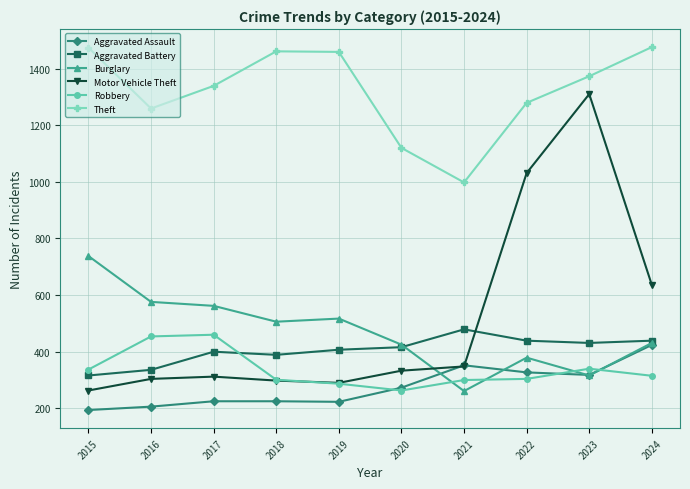

How many distinct data groups are displayed?

6